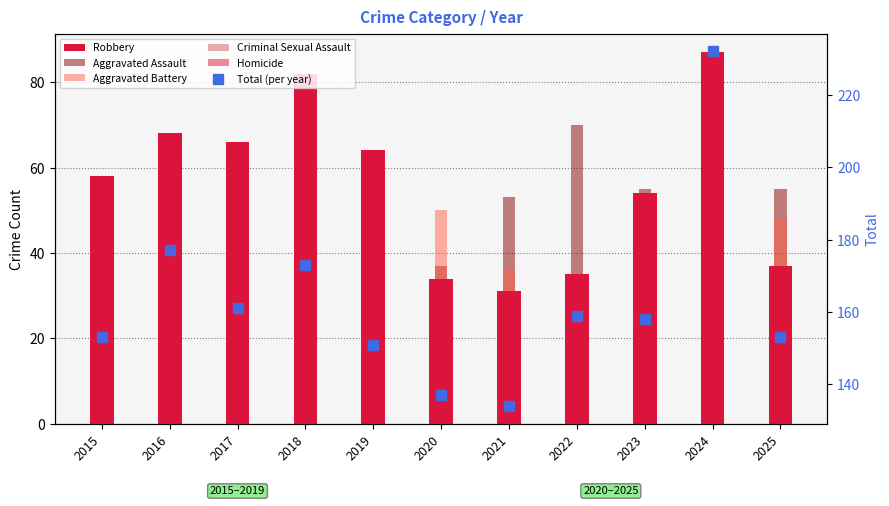

What is the minimum value shown in the chart?

1